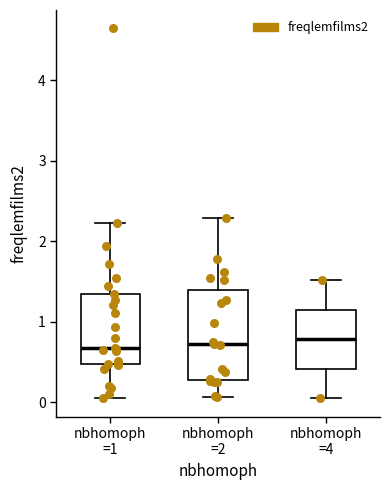

Comparing the boxes themselves (not the whiskers), which one is the tallest?

nbhomoph =2